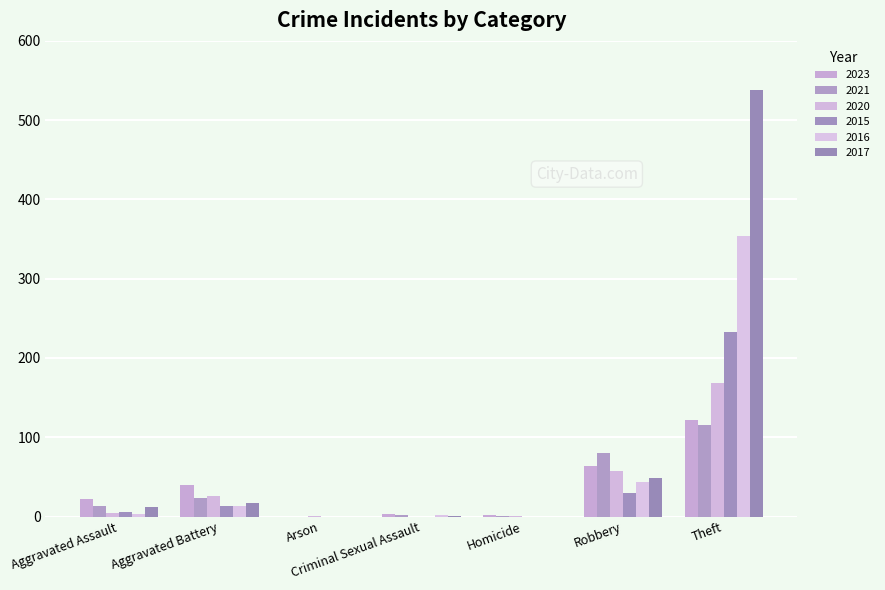

The value of 2016 at Theft is 490. True or false?

False